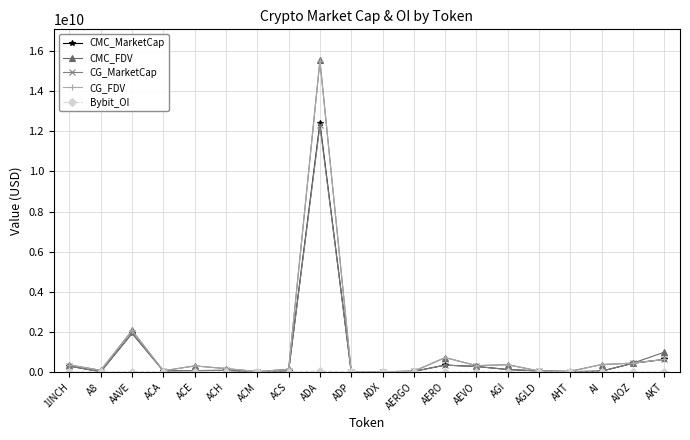

At how many categories does at least one series exceed 8121503579?

1